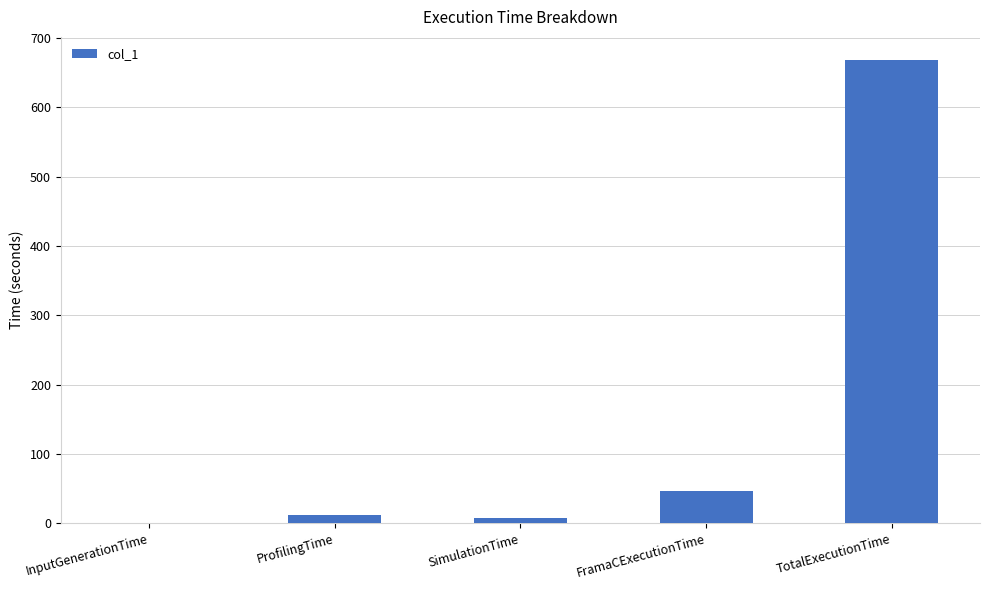

Does the chart contain stacked bars?

No